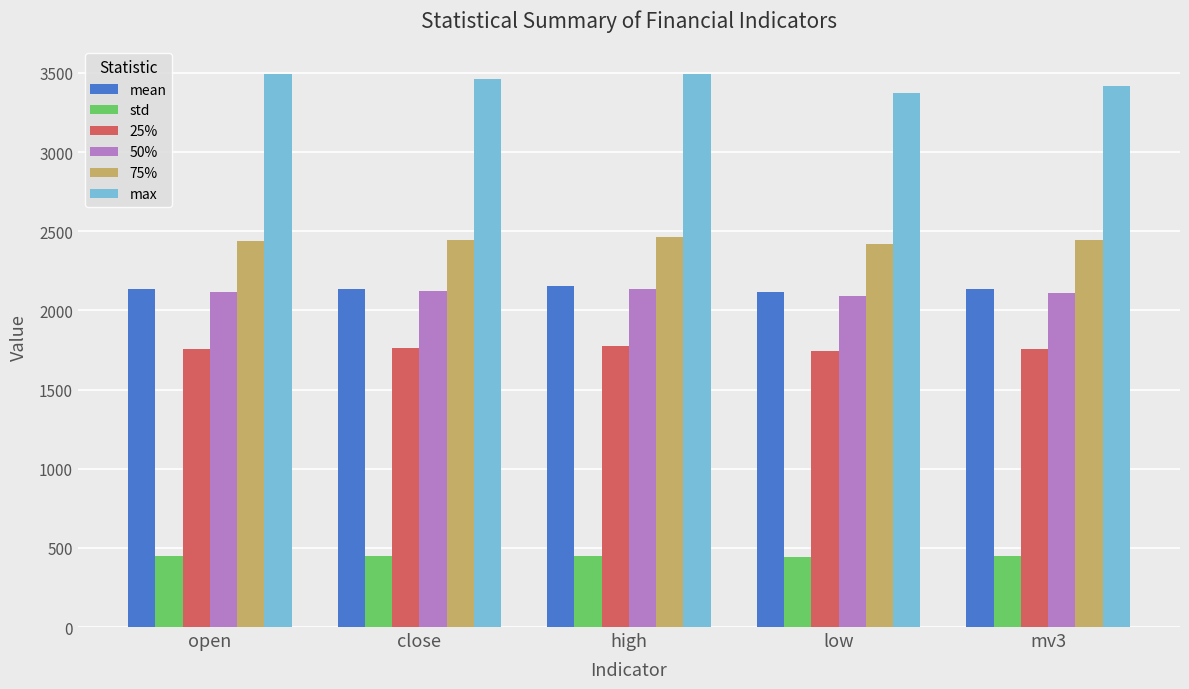

What are all the series names shown in the legend?

mean, std, 25%, 50%, 75%, max